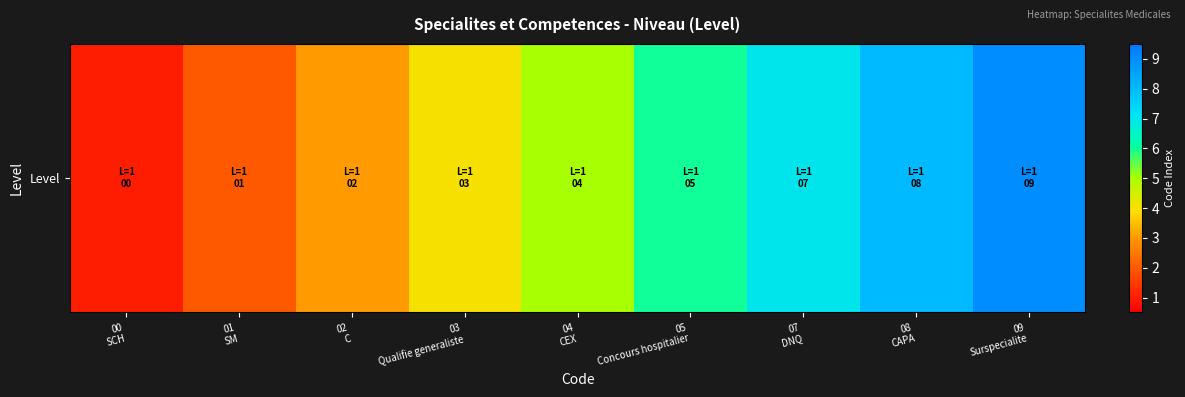

At which category does the chart reach its peak across all series?

09
Surspecialite